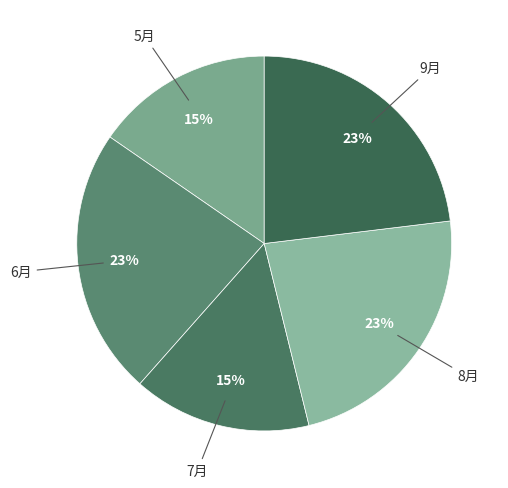

How many segments does this pie chart have?

5